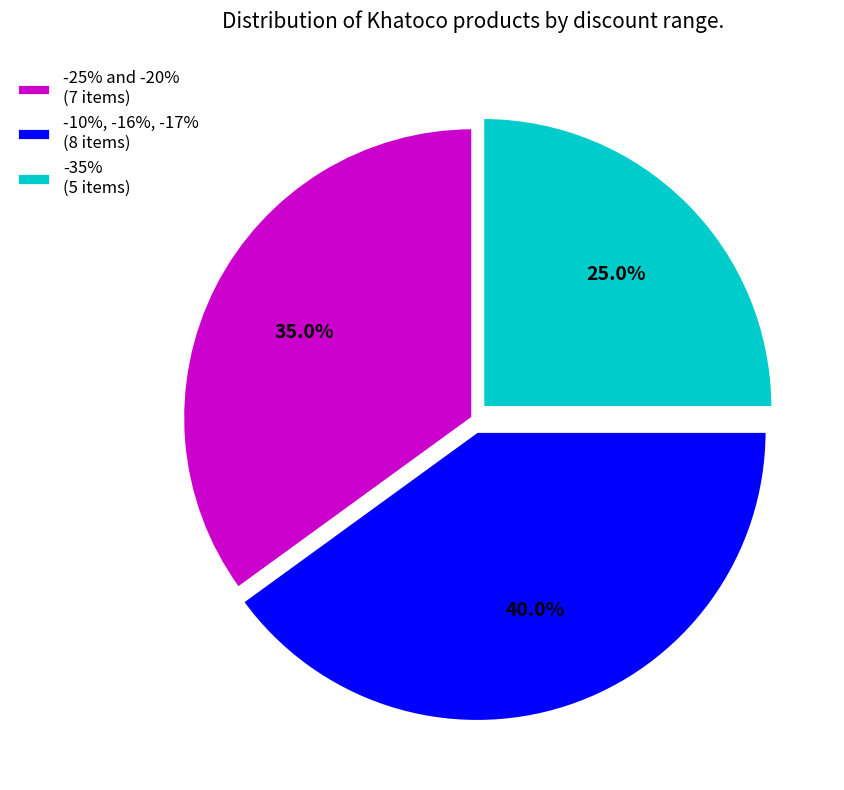

Does any single category account for the majority?

No